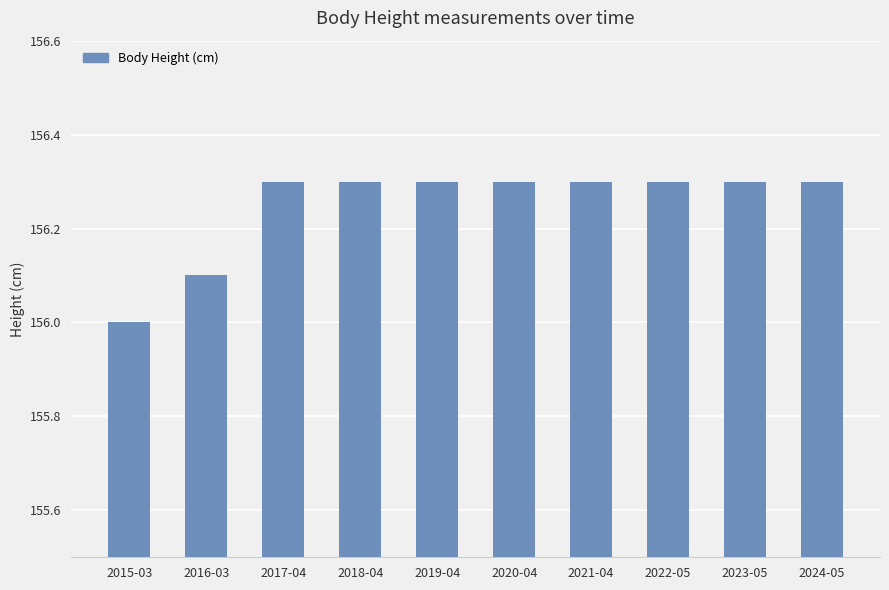

Does the chart contain any negative values?

No